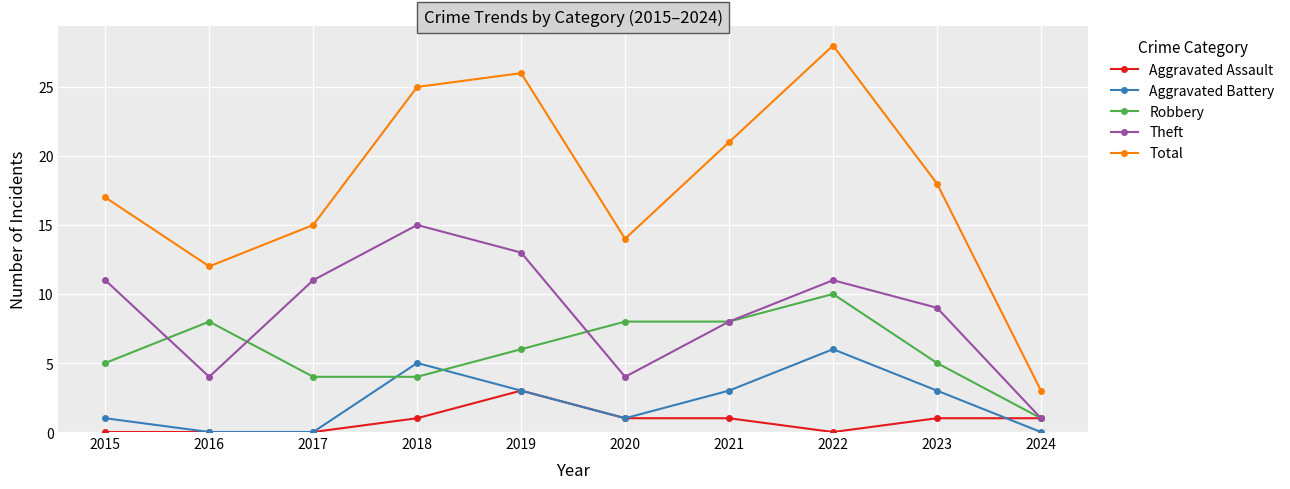

How many values in the Aggravated Assault series are below 1?

4